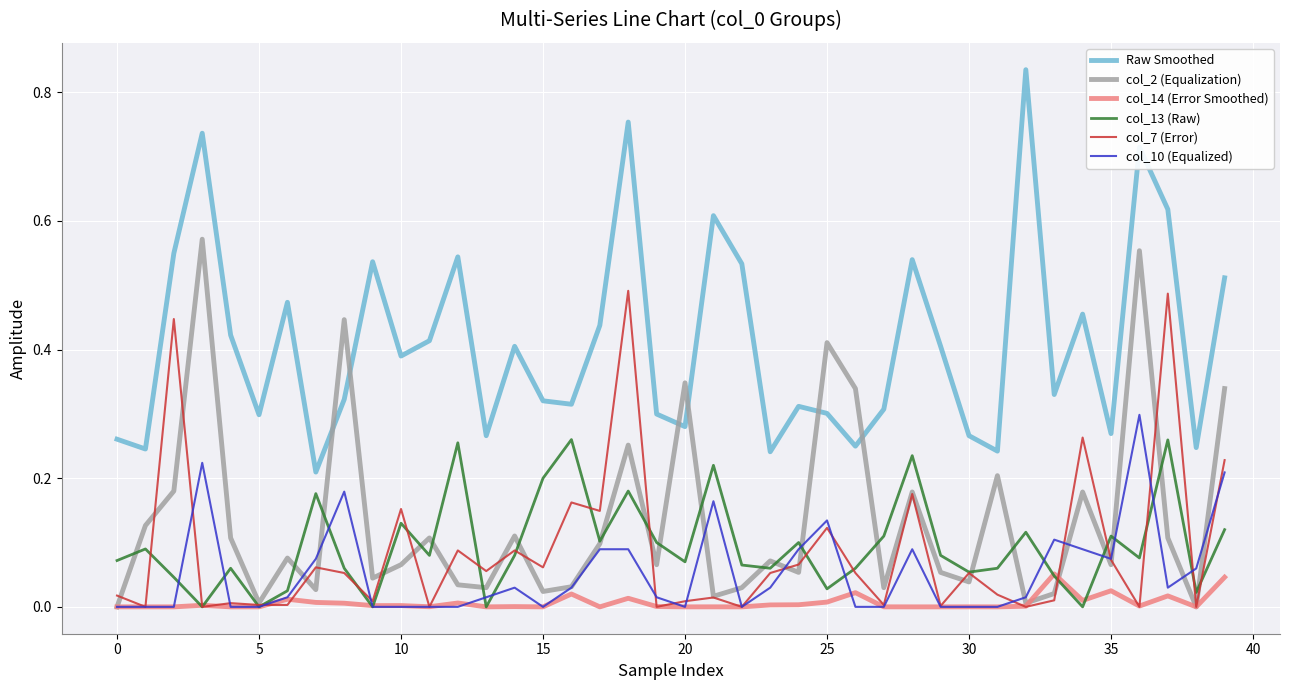

Which series ends up on top after the final intersection of col_2 (Equalization) and col_13 (Raw)?

col_2 (Equalization)